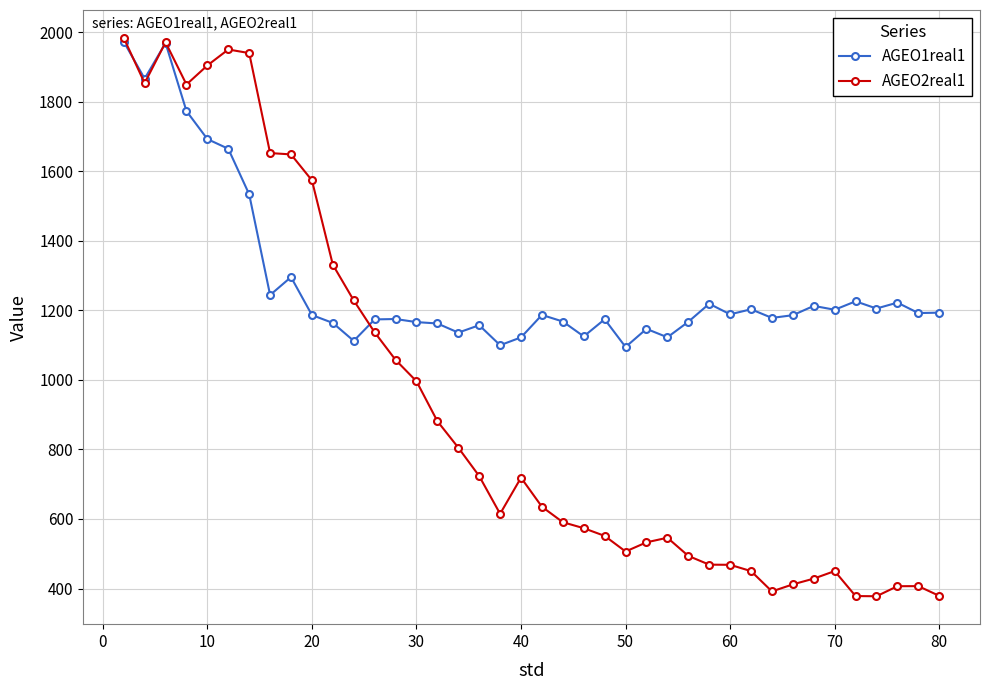

Which series has the largest range (max minus min)?

AGEO2real1